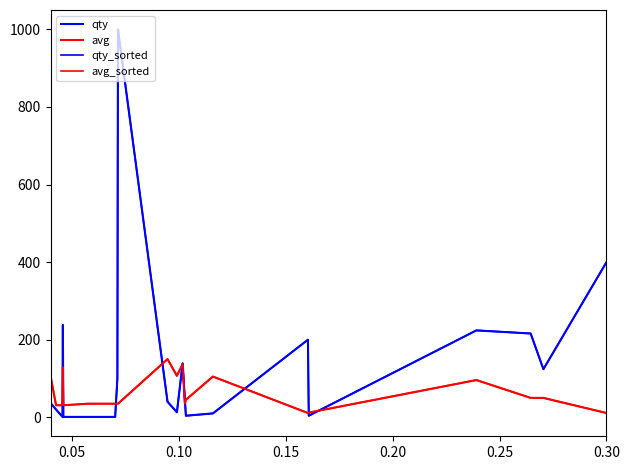

True or false: qty_sorted and avg intersect in this chart.

True